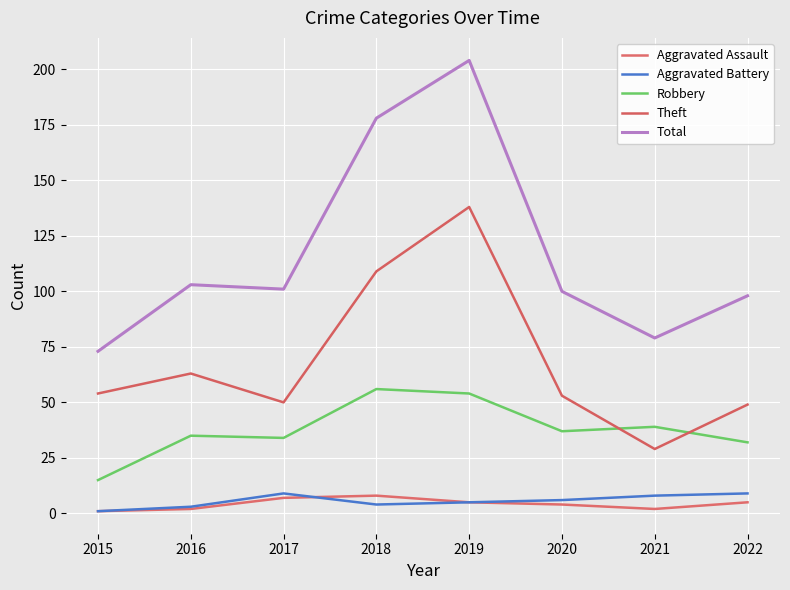

What is the greatest value displayed?

204